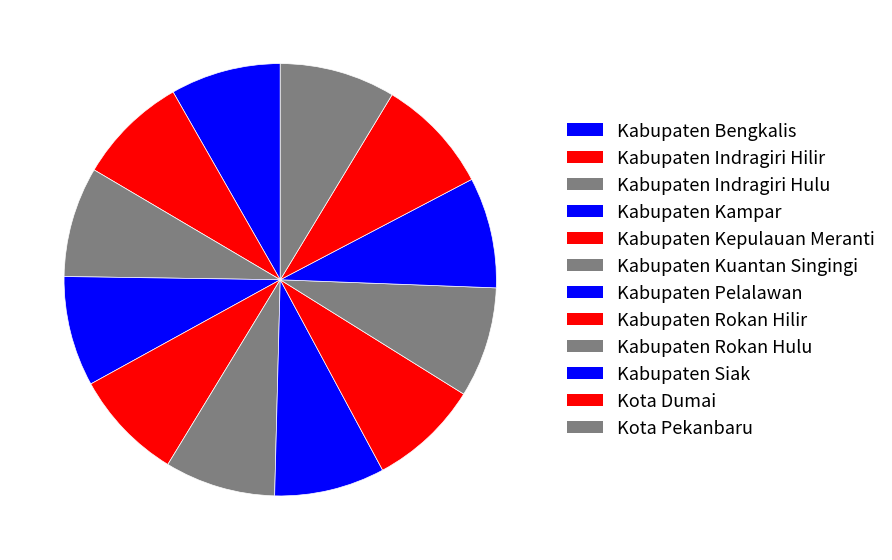

Which category has the smallest portion of the pie?

Kabupaten Kampar